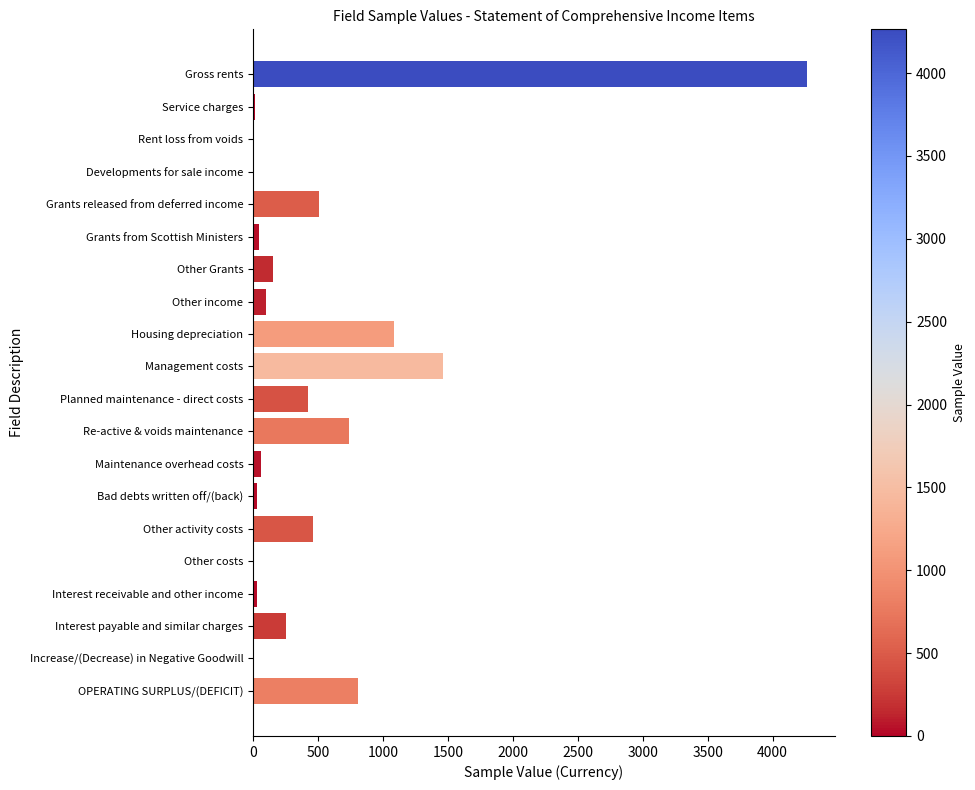

Which has a higher value, Other income or Grants released from deferred income?

Grants released from deferred income